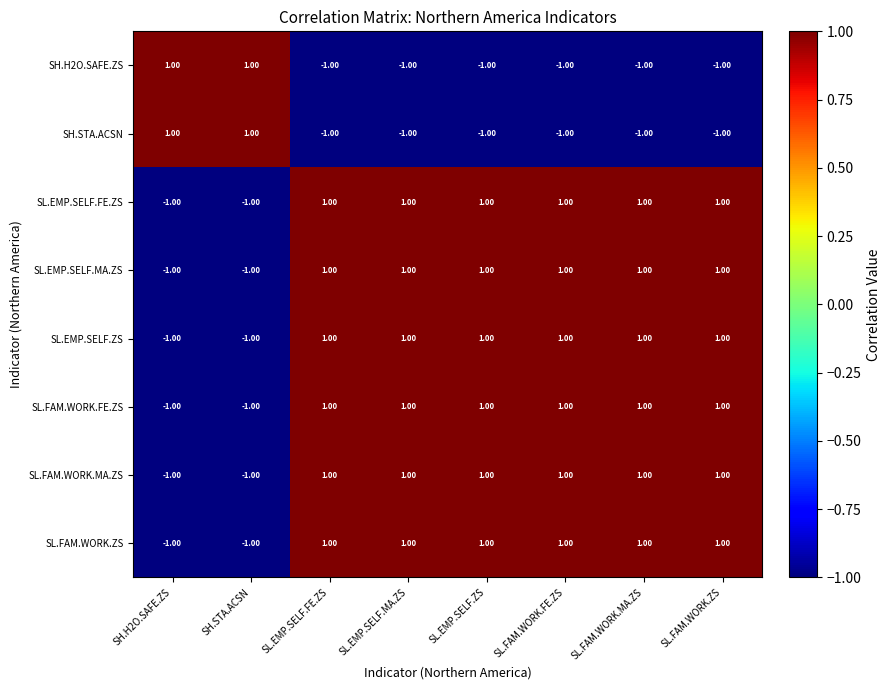

At how many categories does at least one series exceed 0?

8